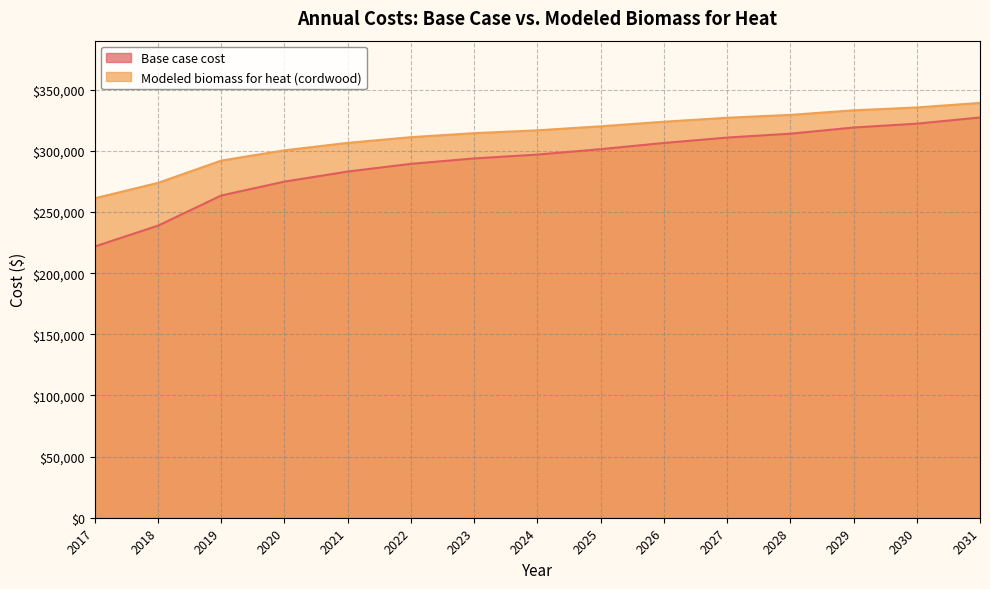

Reading right to left, list all the values displayed in this chart.

Base case cost: 2031=327400.2	2030=322344.6	2029=319184.8	2028=314129.2	2027=310969.5	2026=306545.8	2025=301490.2	2024=297066.6	2023=293906.8	2022=289483.2	2021=283163.7	2020=274948.3	2019=263573.2	2018=238927.2	2017=221864.5
Modeled biomass for heat (cordwood): 2031=339338.5	2030=335600.3	2029=333263.9	2028=329525.7	2027=327189.3	2026=323918.4	2025=320180.2	2024=316909.3	2023=314572.9	2022=311302.0	2021=306629.3	2020=300554.7	2019=292143.8	2018=273920.1	2017=261303.7